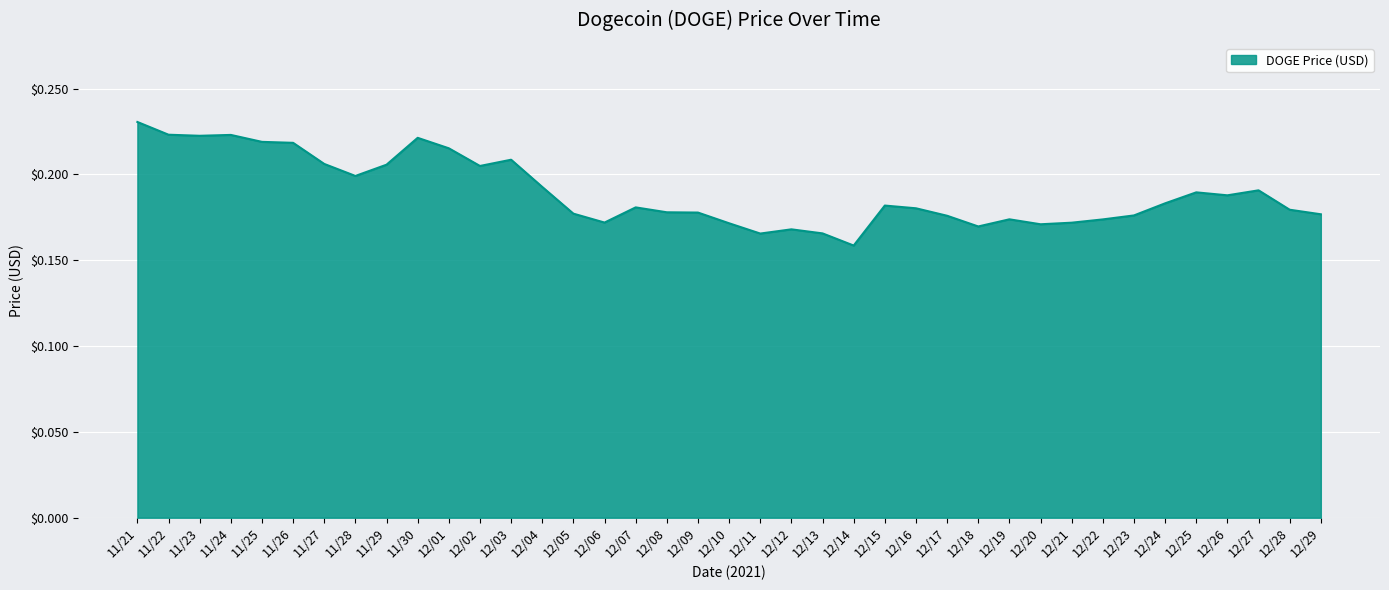

What is the difference between the maximum and second lowest values?

0.1